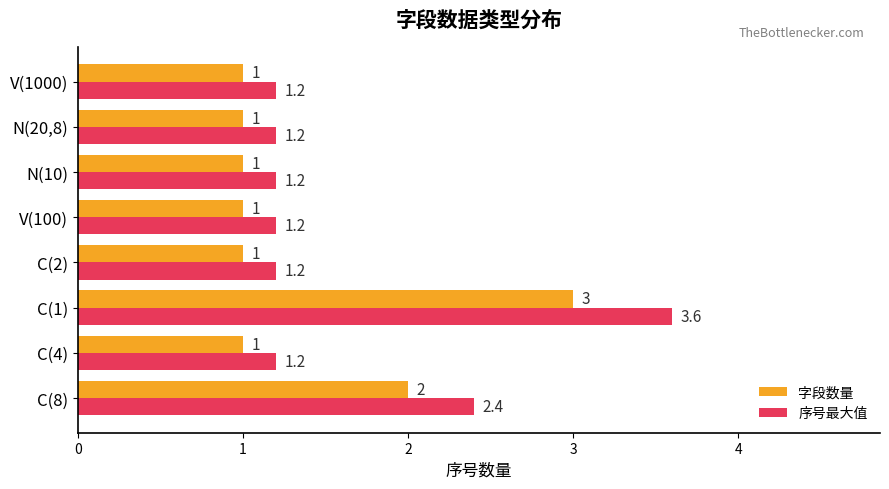

At which category is the sum across all series the highest?

C(1)